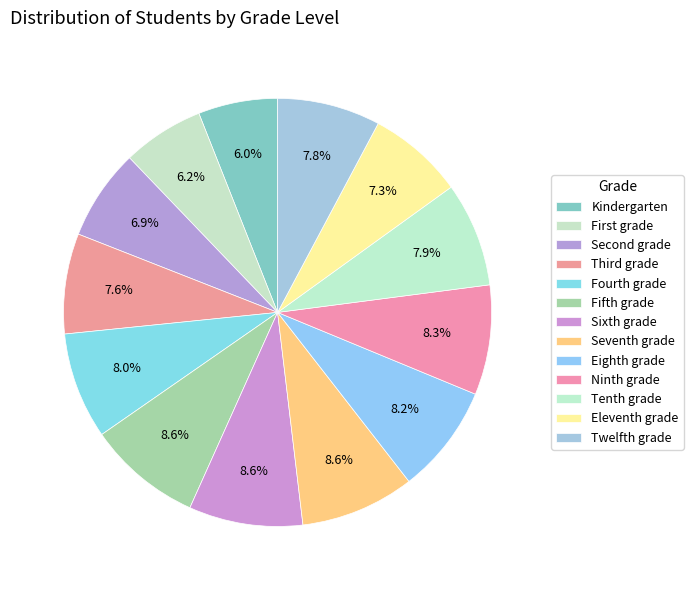

Combined, do Sixth grade and Fifth grade account for over 50%?

No